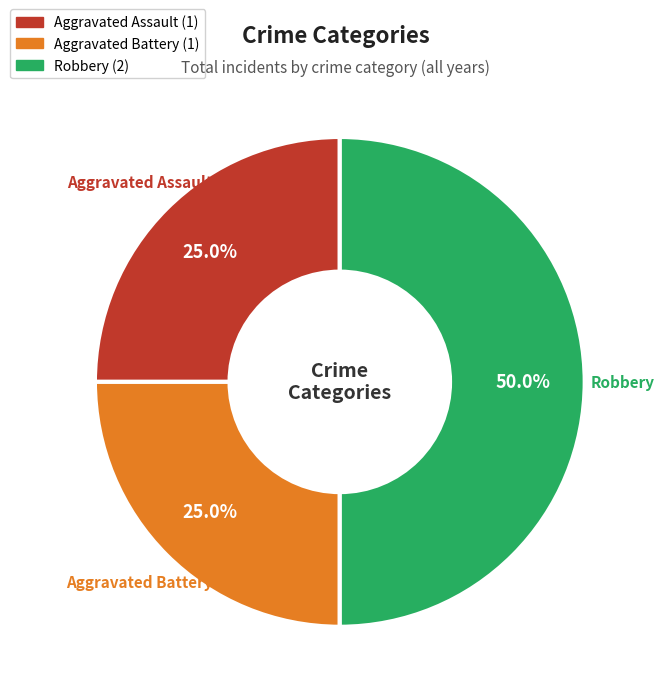

Between Robbery and Aggravated Assault, which is larger?

Robbery